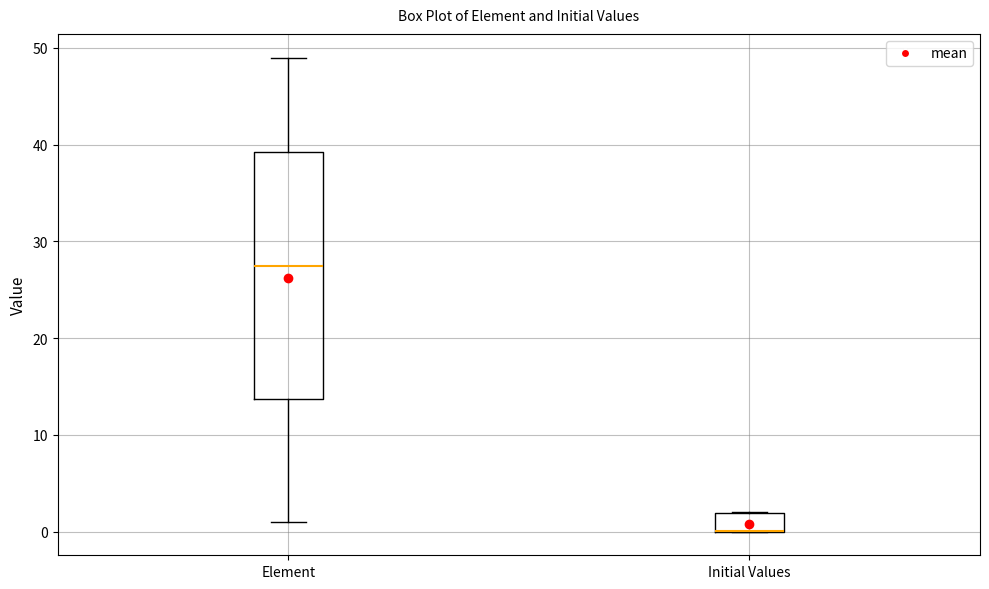

Reading left to right, read every box against the y-axis: the position of its median line, the range the box covers, and the ends of its whiskers. The values are not printed on the chart, so give them approximately, as read against the axis.

Element: median 28, box 14 to 39, whiskers 1 to 49
Initial Values: median 0 (drawn on the box's lower edge), box 0 to 2, whiskers 0 to 2